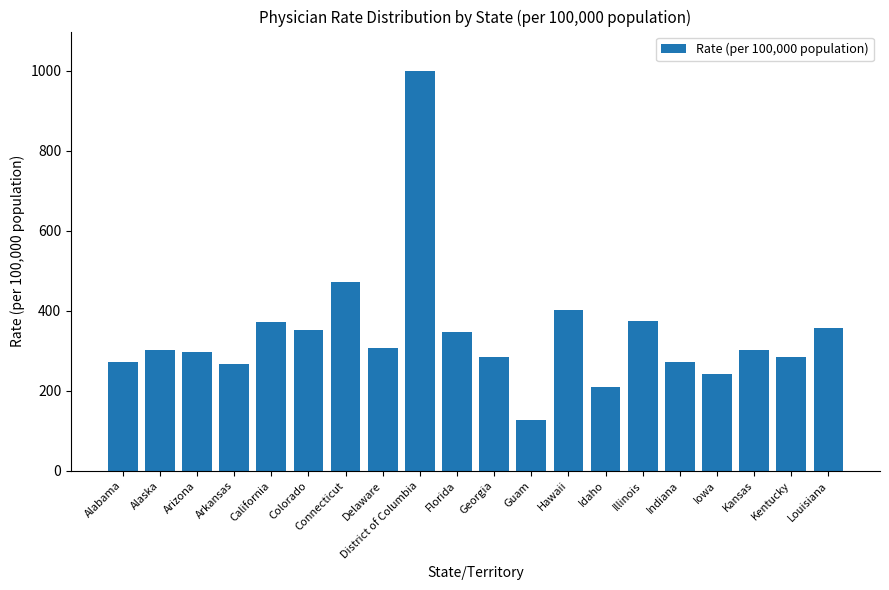

Read the value at Illinois.

375.4